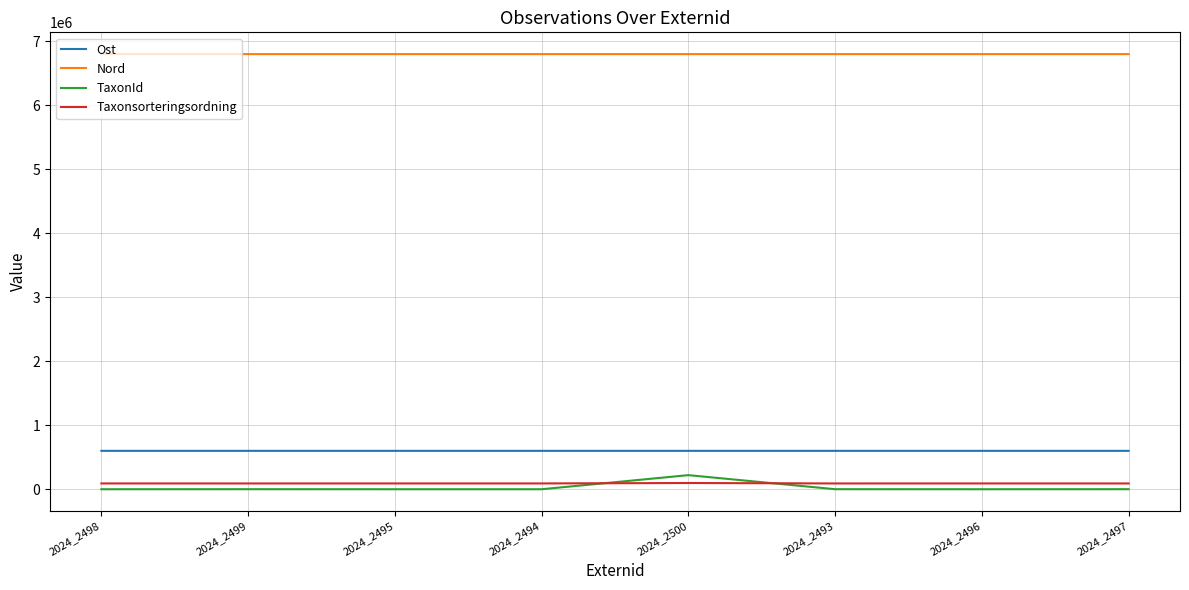

Which series has the largest range (max minus min)?

TaxonId